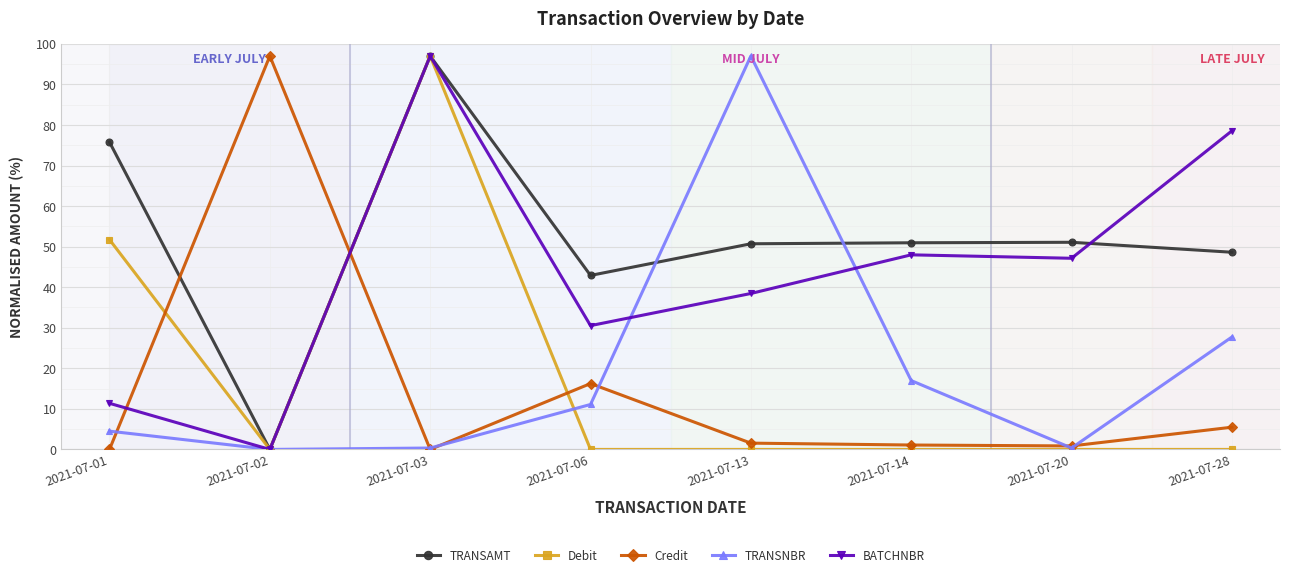

What is the greatest value displayed?

97.0